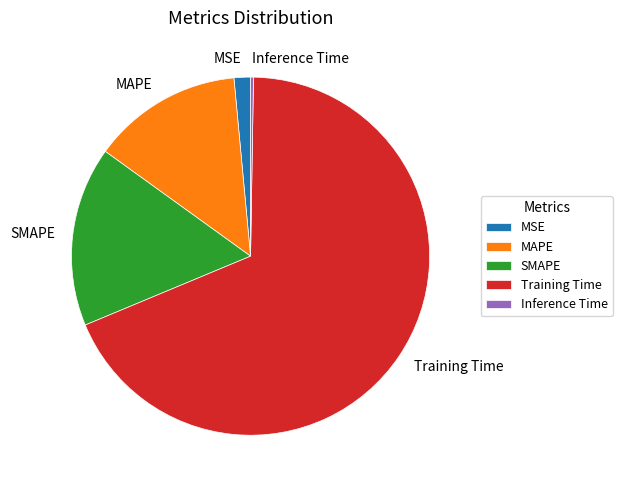

What is the largest slice in the pie chart?

Training Time